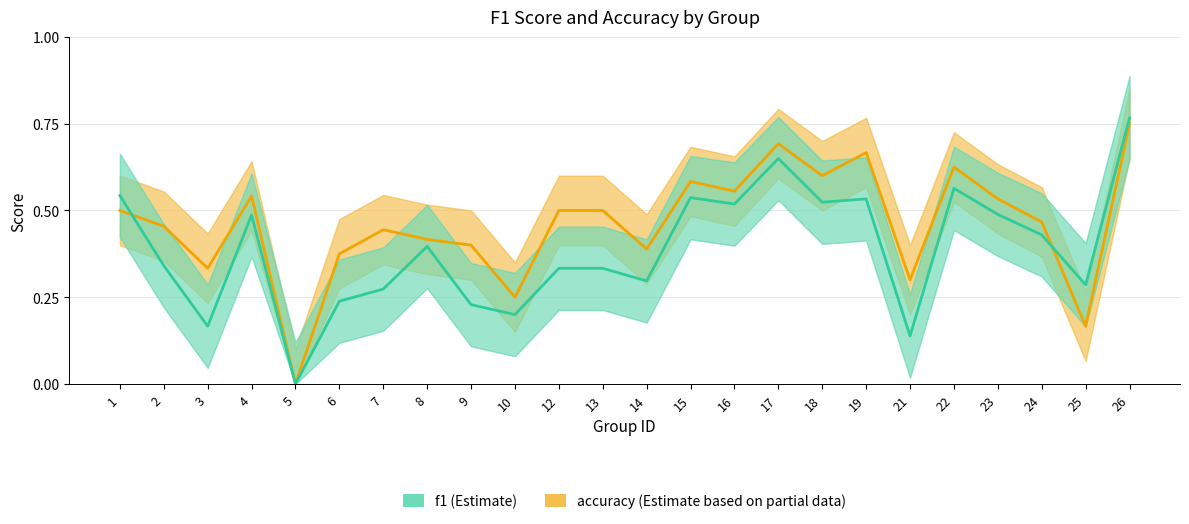

What is the value of the f1 point at the 3rd from the left?

0.2